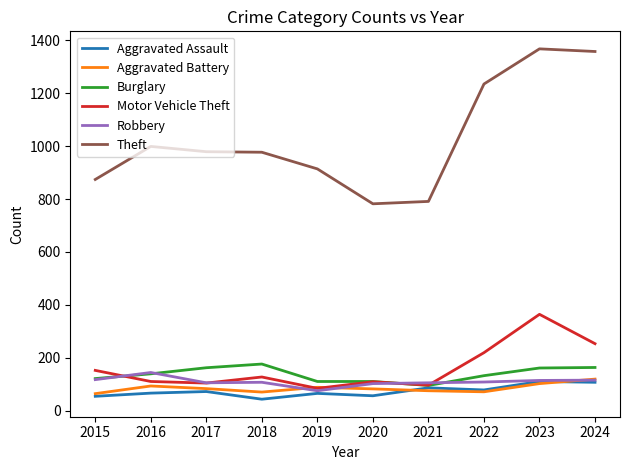

What is the smallest value displayed?

43